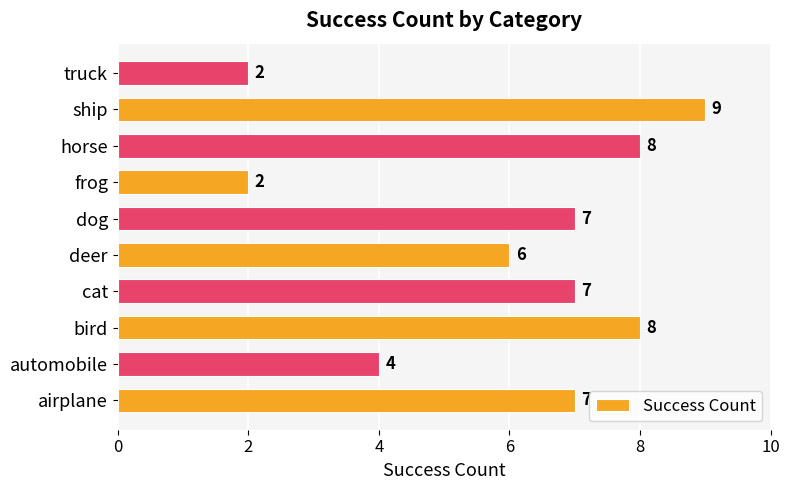

How many series are shown in this chart?

1